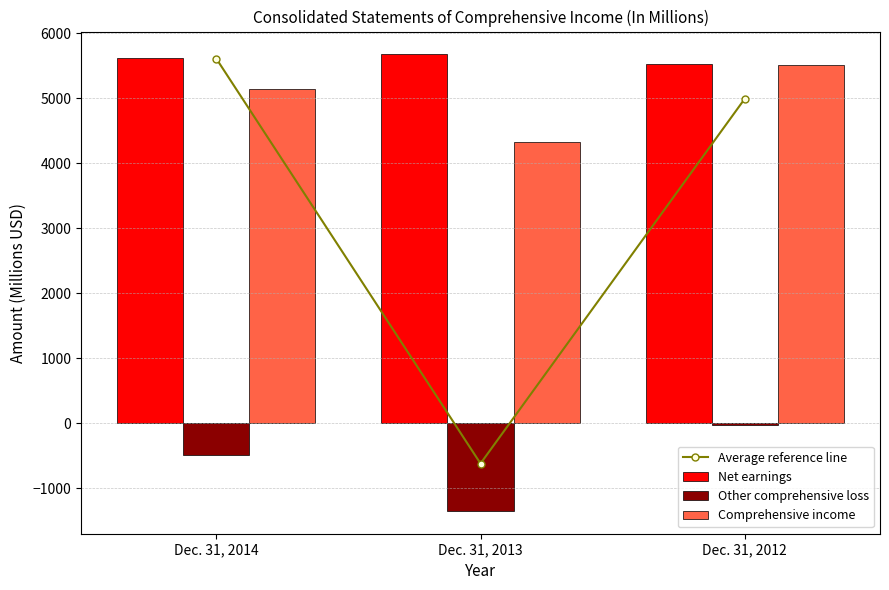

List the series in order of their peak value, highest first.

Net earnings, Average reference line, Comprehensive income, Other comprehensive loss